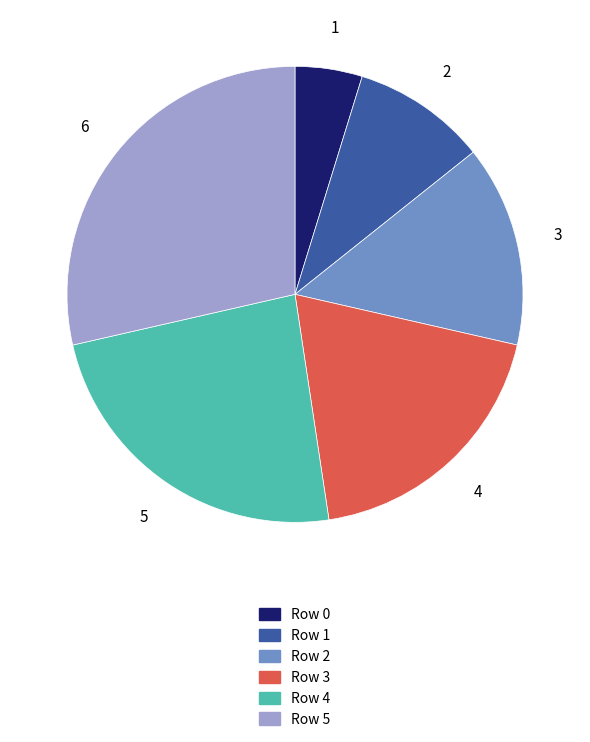

Is there a majority slice in this chart?

No